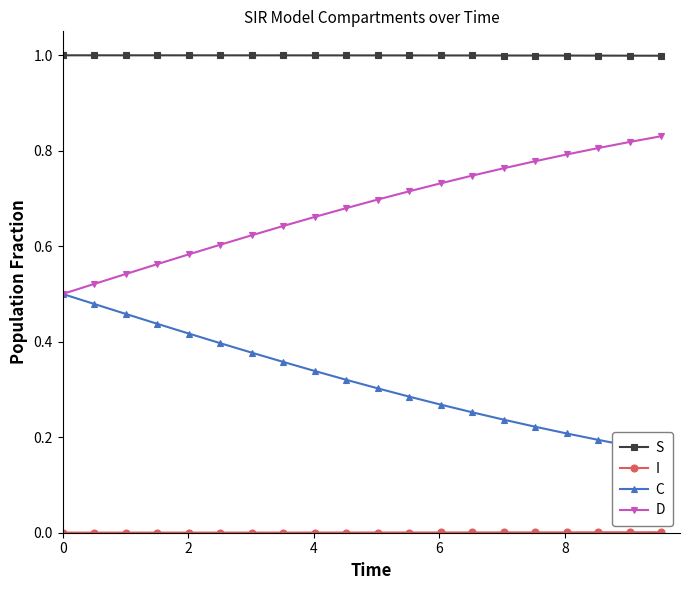

True or false: S and D intersect in this chart.

False